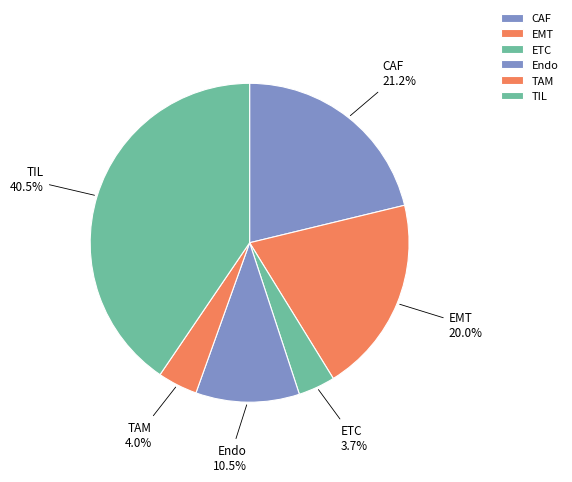

Which slice is the largest?

TIL